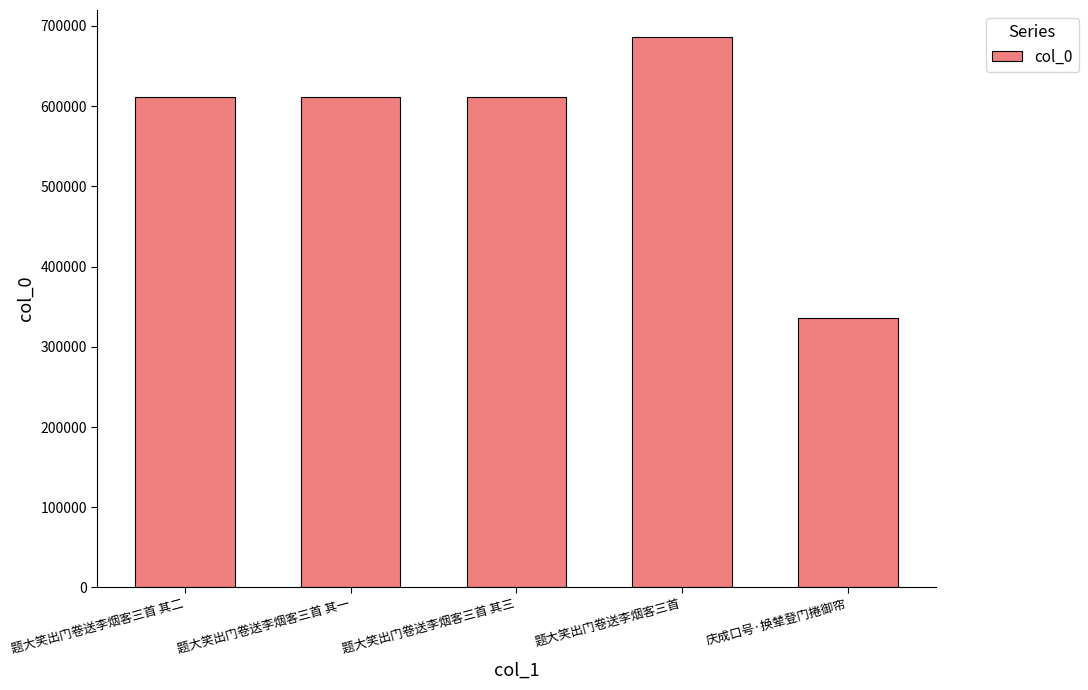

What position from the left is 题大笑出门卷送李烟客三首?

4